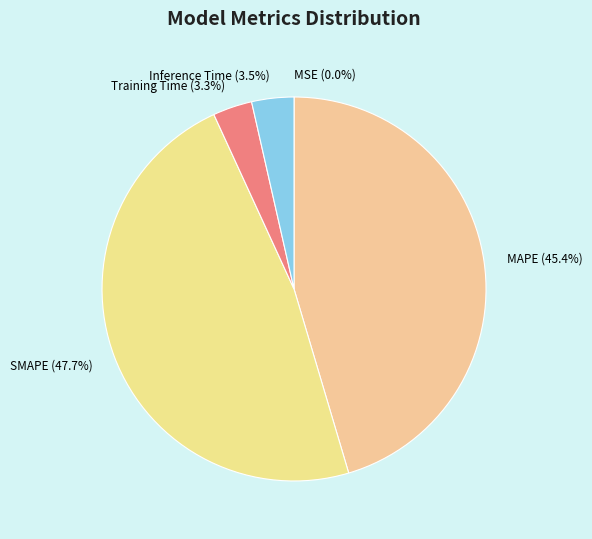

Approximately how many times larger is the value at MAPE compared to SMAPE?

1.0